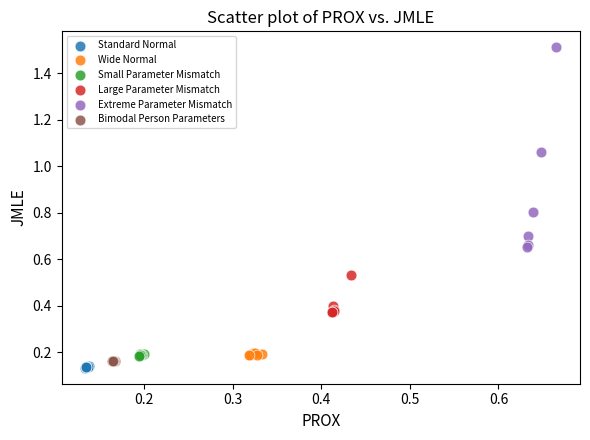

Which series has the largest Y range (max minus min)?

Extreme Parameter Mismatch